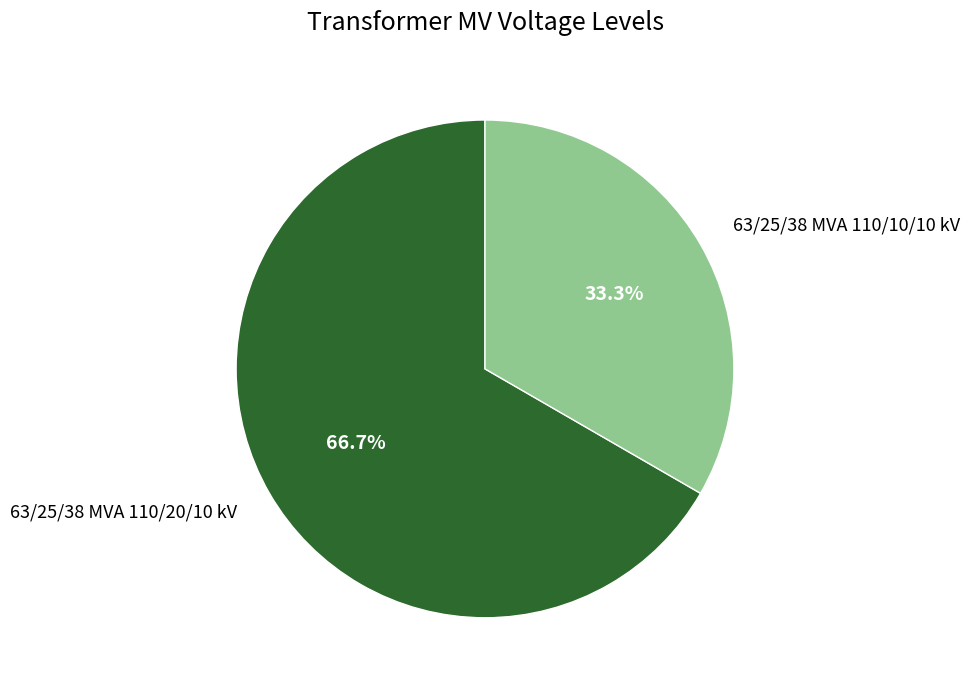

True or false: 63/25/38 MVA 110/20/10 kV accounts for 67% of the total.

True